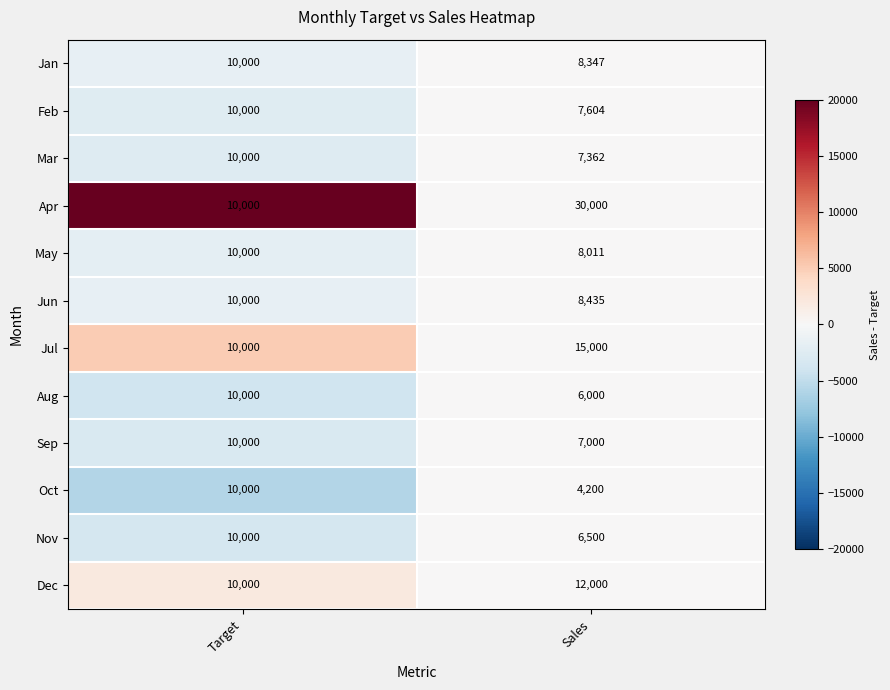

What is the average value of the Aug series?

8000